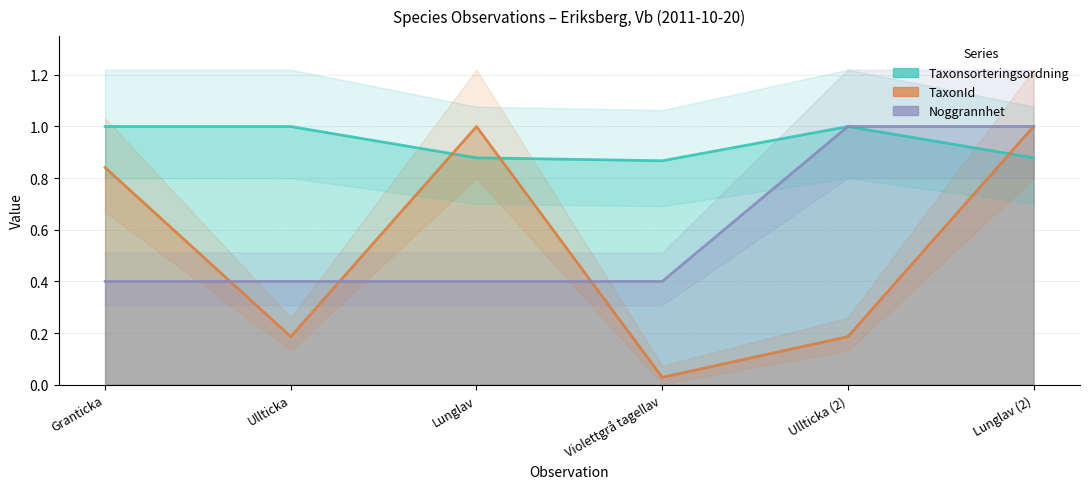

Which series has the widest spread of values?

TaxonId